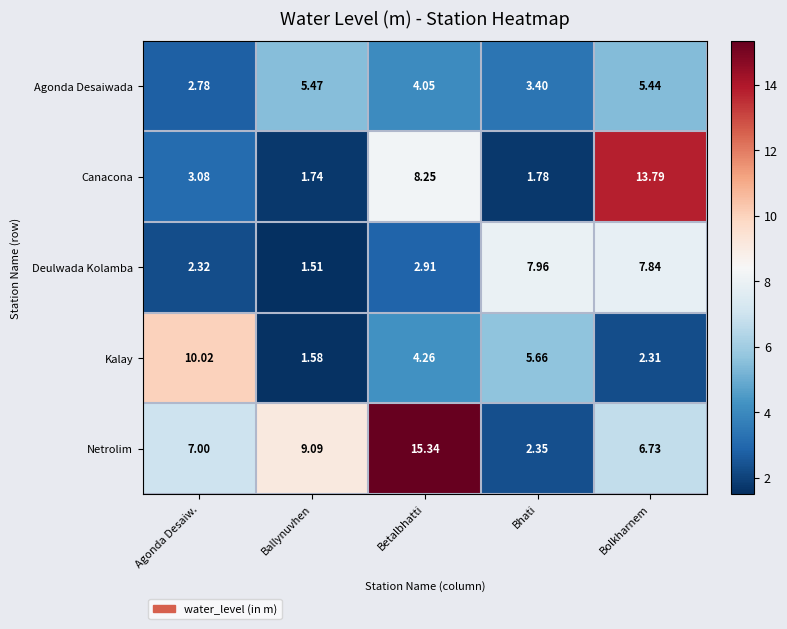

Rank the categories by Kalay value from highest to lowest.

Agonda Desaiw., Bhati, Betalbhatti, Bolkharnem, Ballynuvhen